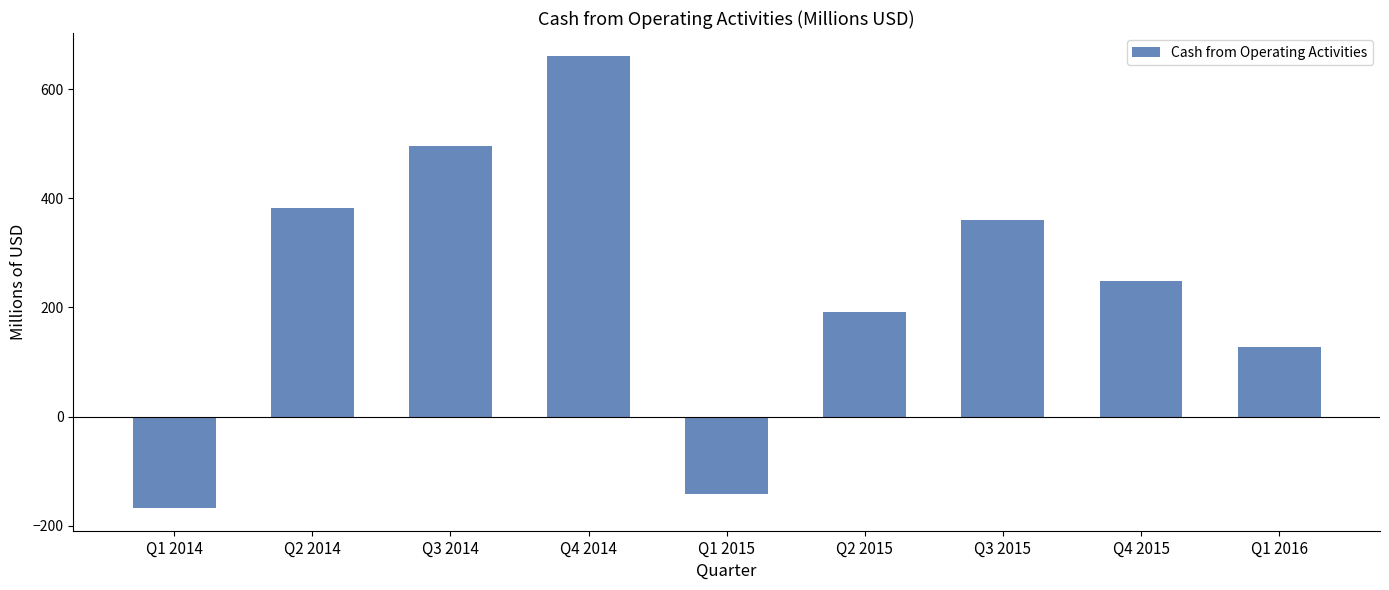

What is the difference between the second highest and second lowest values?

639